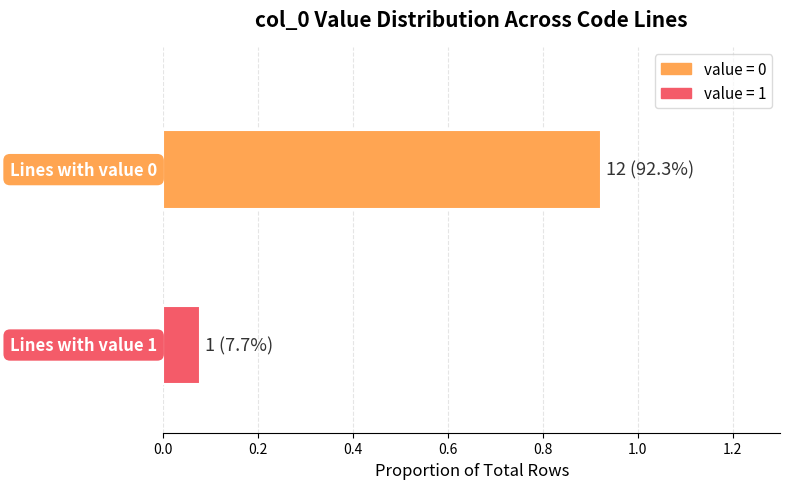

How many distinct data groups are displayed?

1